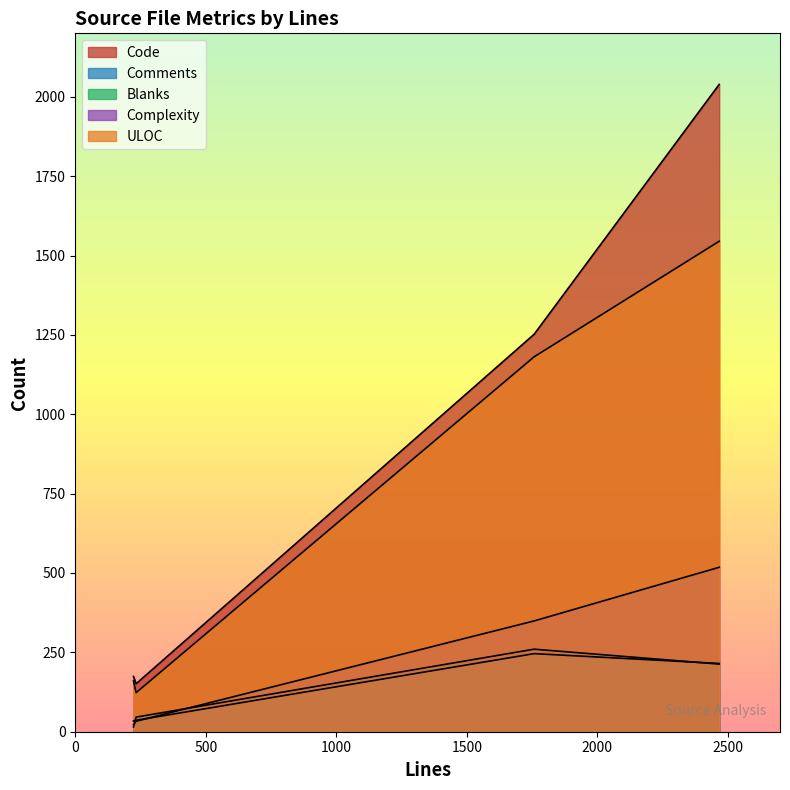

What is the total value across all series at test1.in (223)?

405